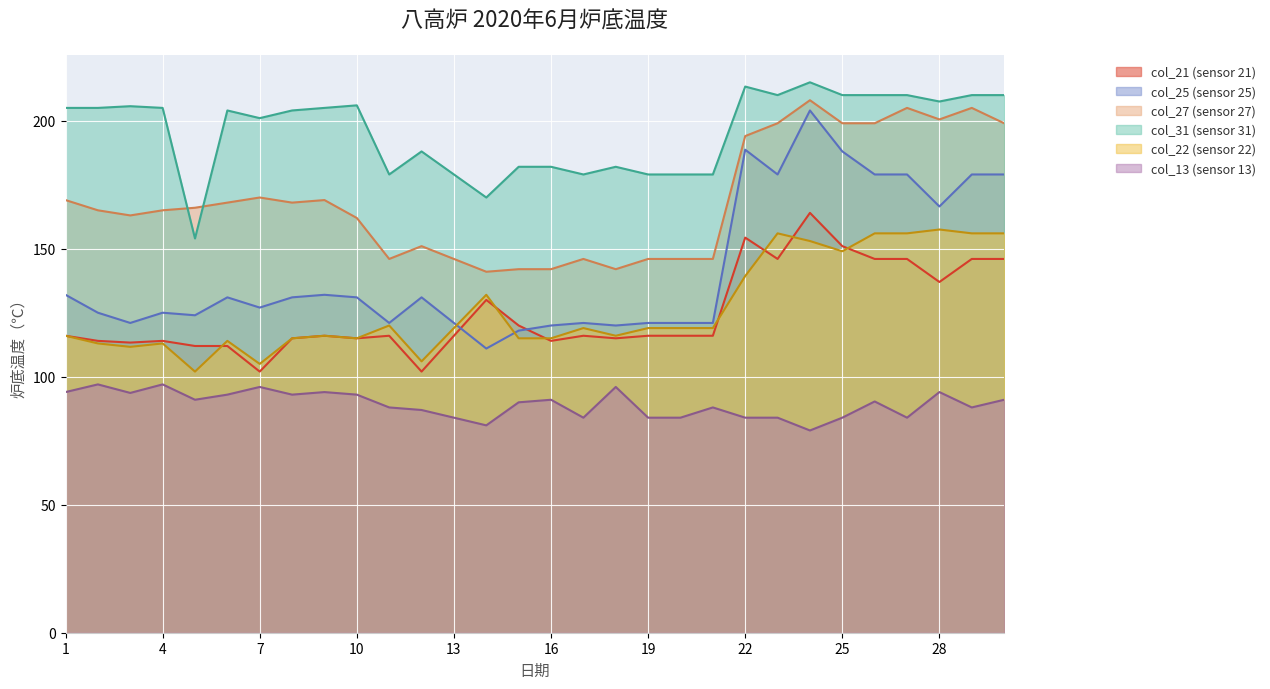

Between 27 and 1, which is larger?

27